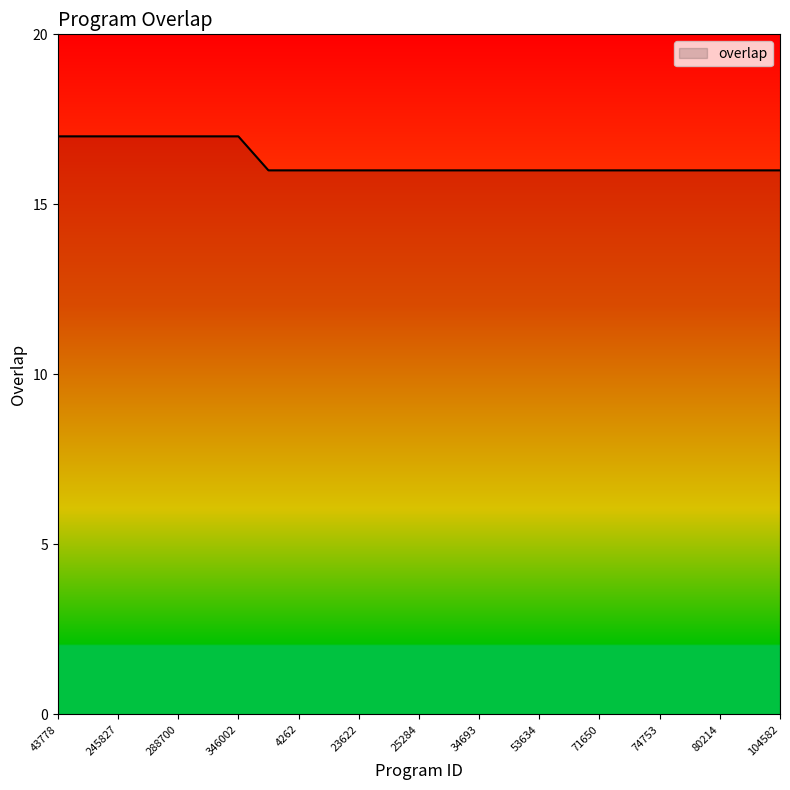

What is the maximum value shown in the chart?

17